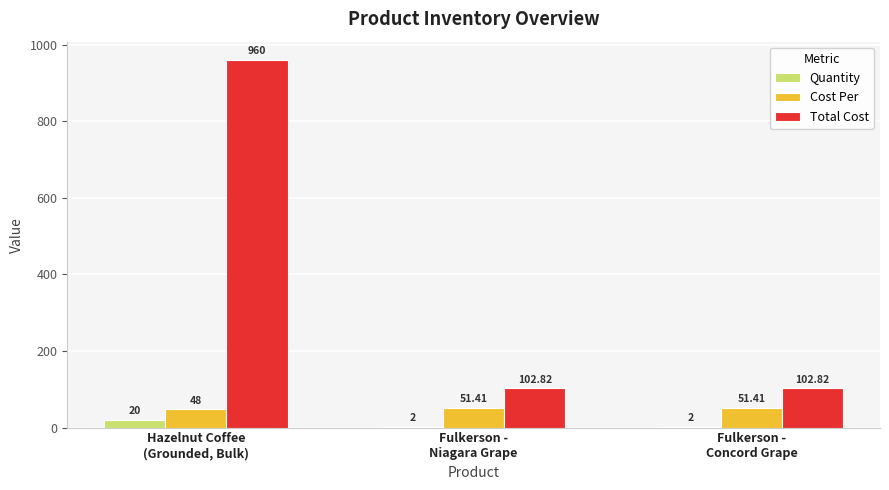

At which category is the sum across all series the highest?

Hazelnut Coffee
(Grounded, Bulk)